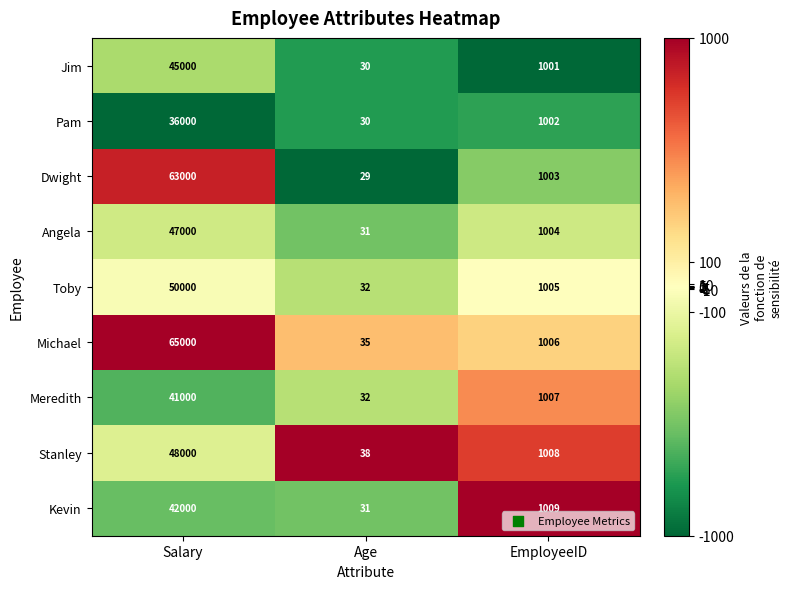

Where is Michael nearest to the value 32517?

EmployeeID